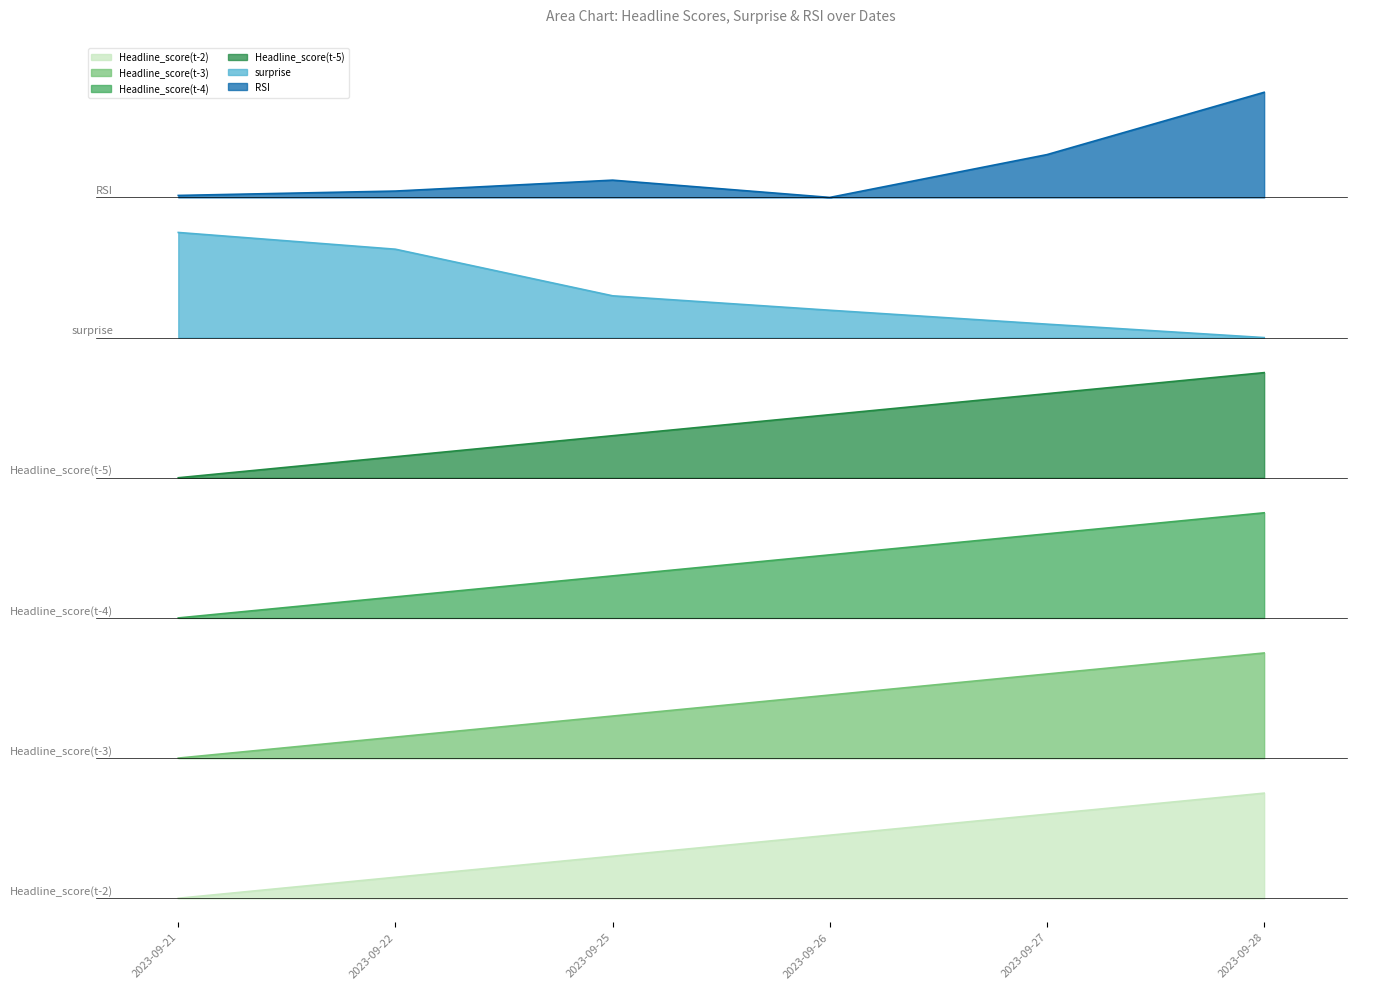

The value of Headline_score(t-3) at 2023-09-21 is 0.0. True or false?

True